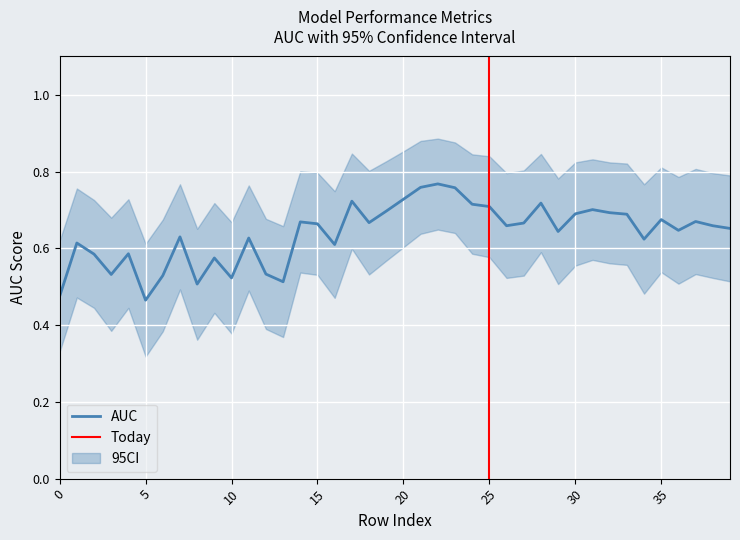

True or false: AUC upper estimate has more than 1 points higher than both neighbors.

True